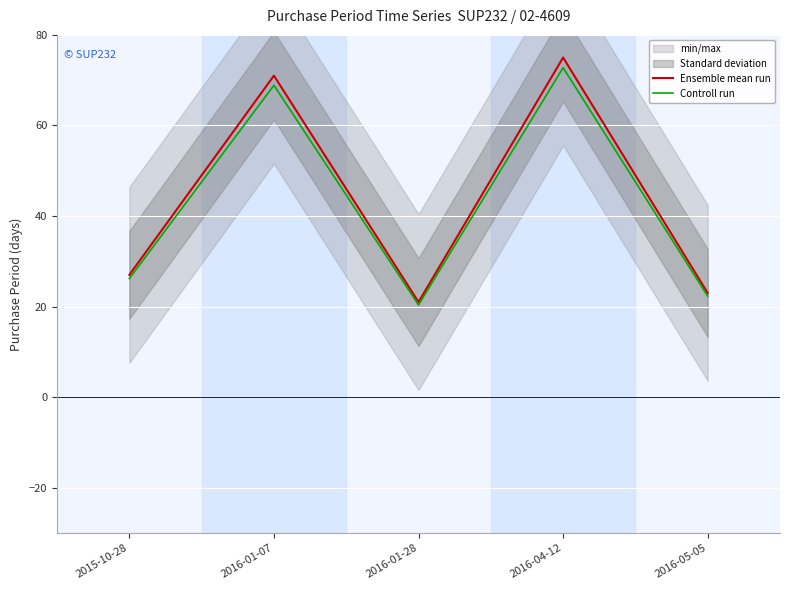

Is it true that Ensemble mean run equals 75.0 at 2016-04-12?

True